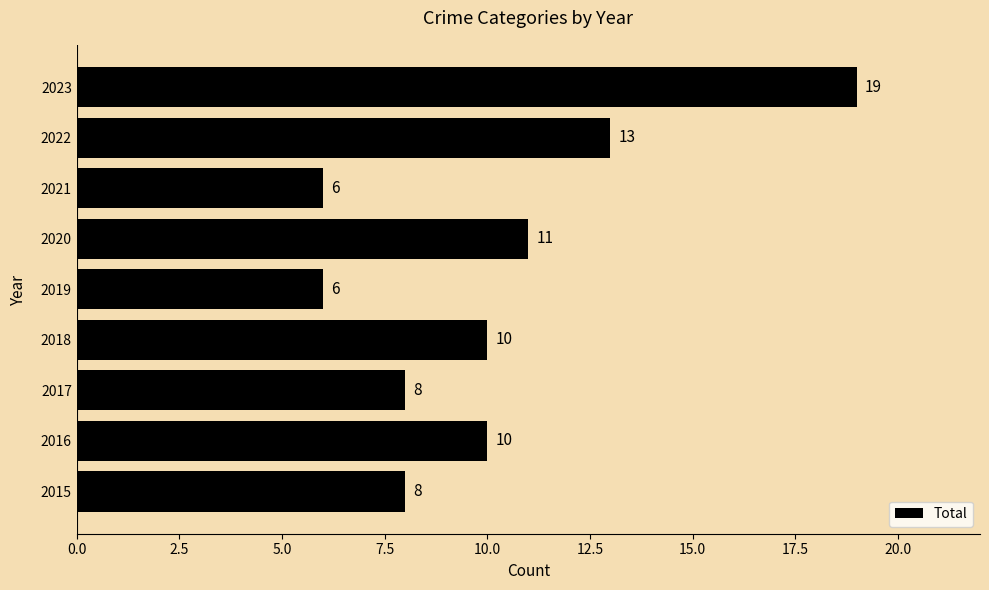

What is the change in value from 2015 to 2023?

+11